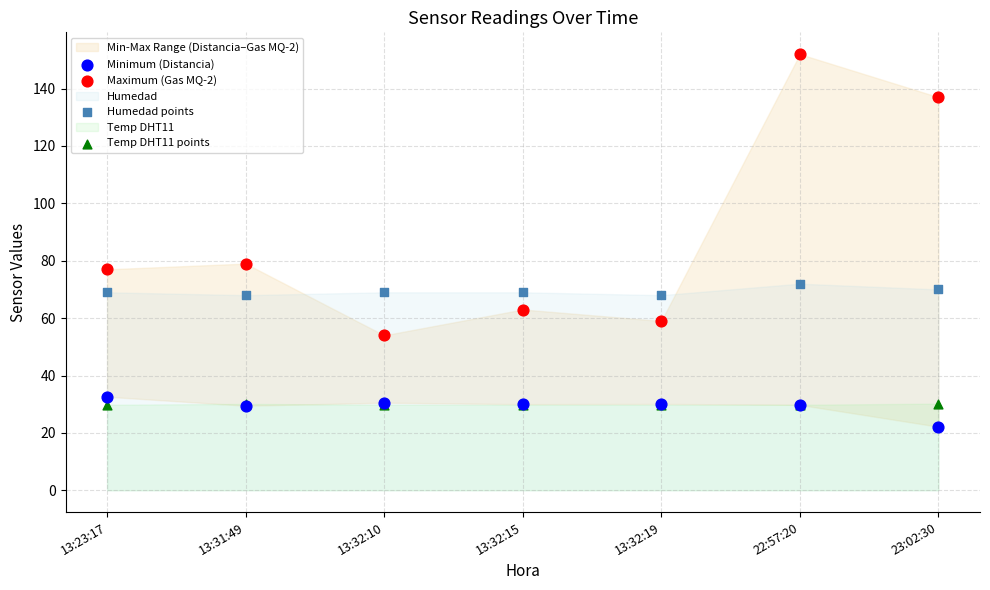

Which series reaches the minimum Y coordinate?

Minimum (Distancia)